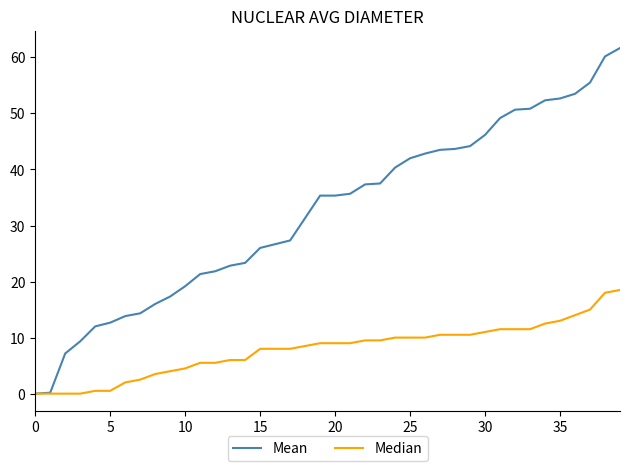

How many lines are shown in the chart?

2